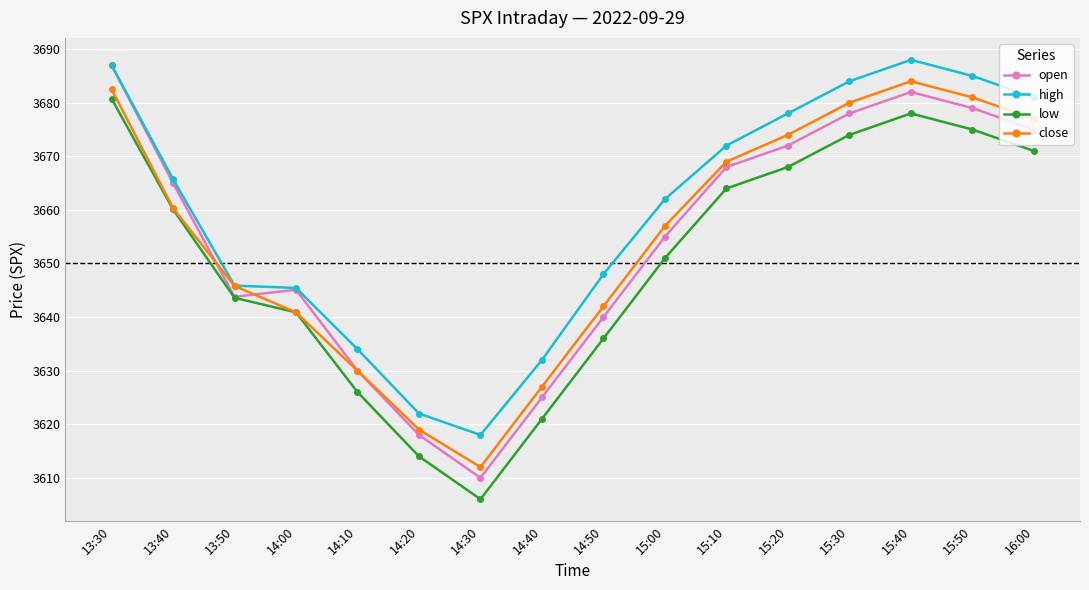

What is the average value of the close series?

3655.1